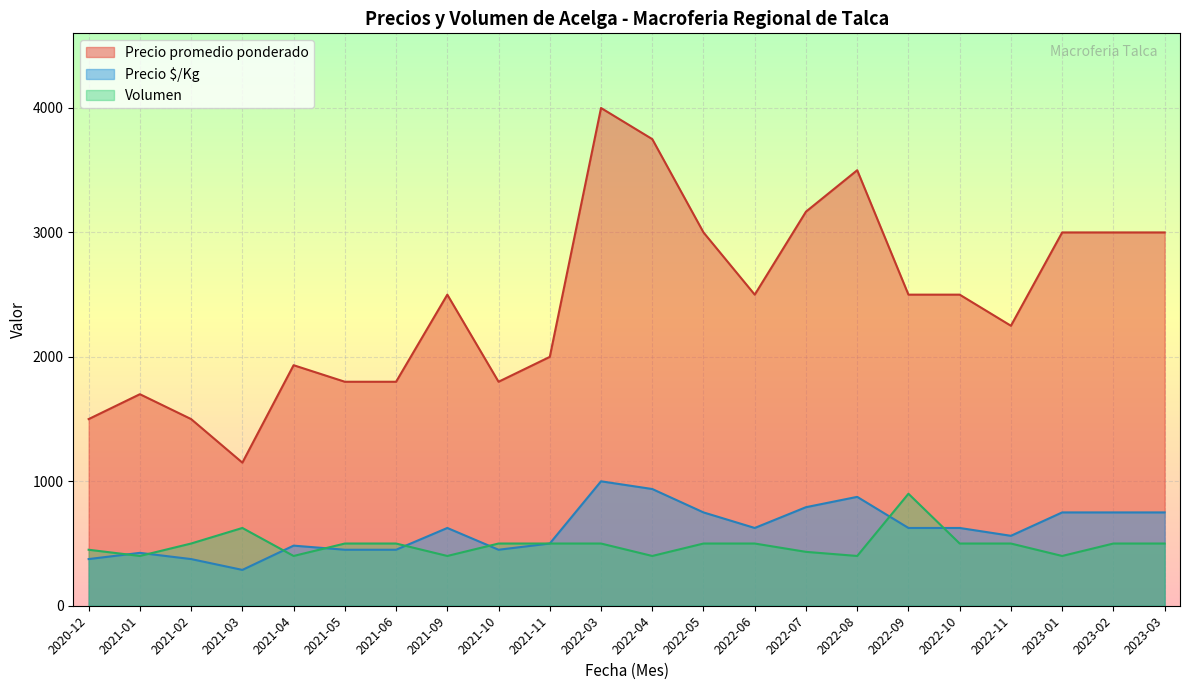

What is the maximum value shown in the chart?

4000